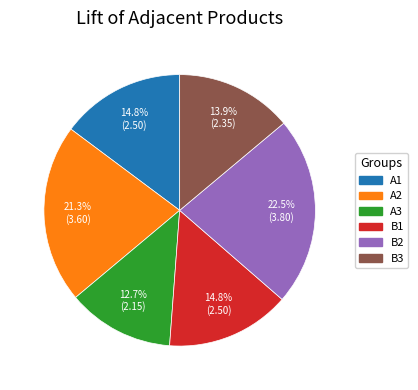

Which category has the smallest portion of the pie?

A3